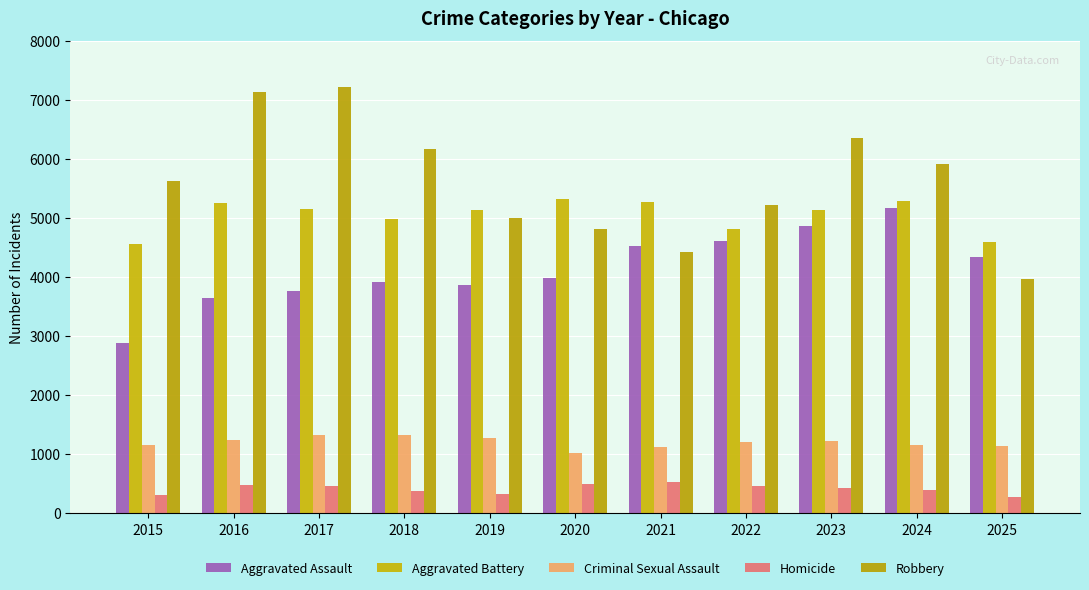

At which label does Robbery reach its minimum?

2025